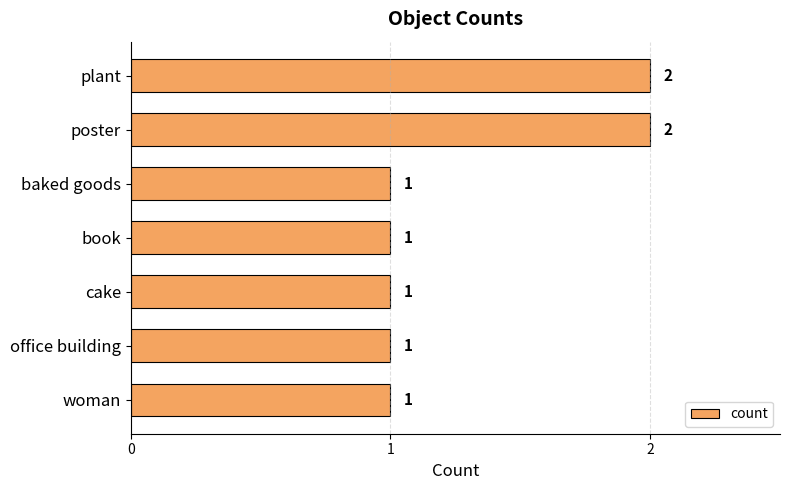

Reading top to bottom, what are all the values shown in this chart?

plant=2	poster=2	baked goods=1	book=1	cake=1	office building=1	woman=1